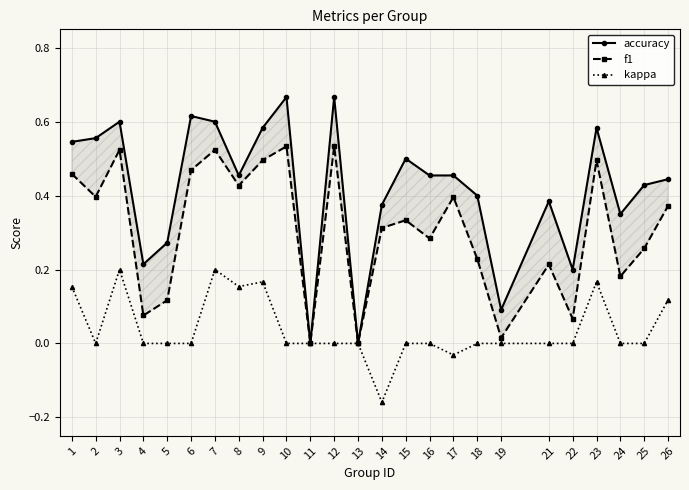

Is the value of f1 at 18 greater than the value of kappa at 21?

Yes